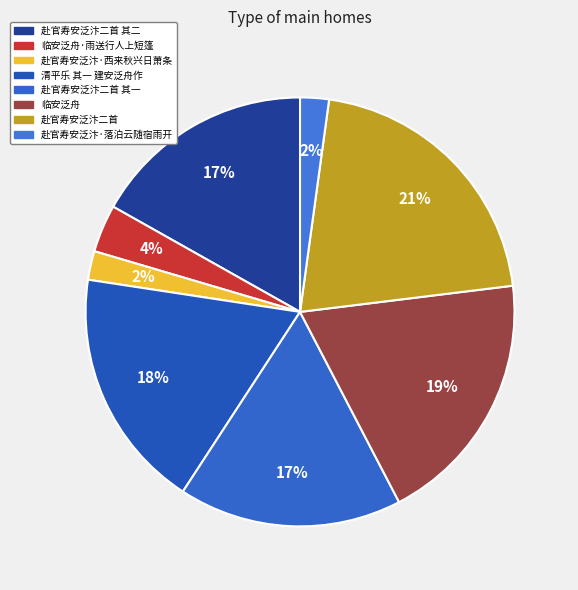

True or false: 临安泛舟 accounts for 19% of the total.

True